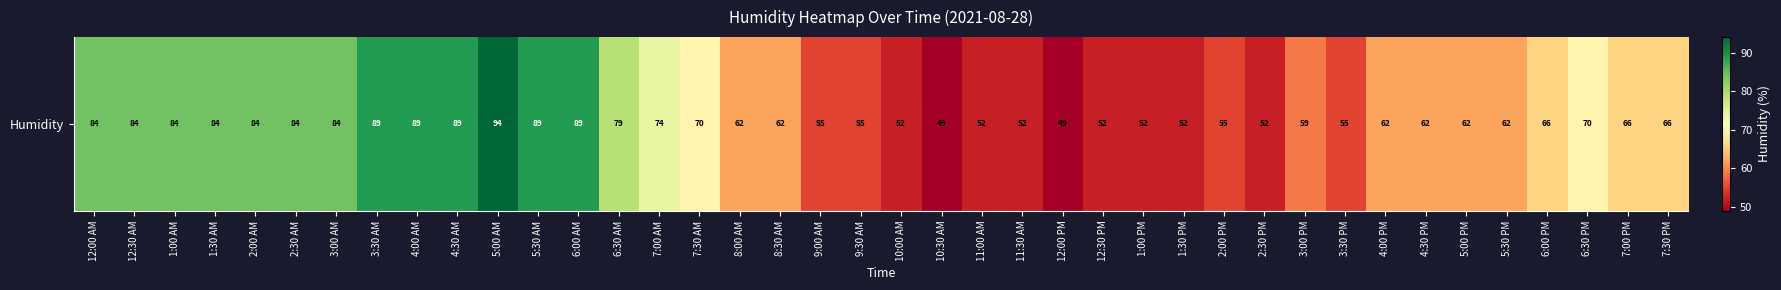

What is the average value?

68